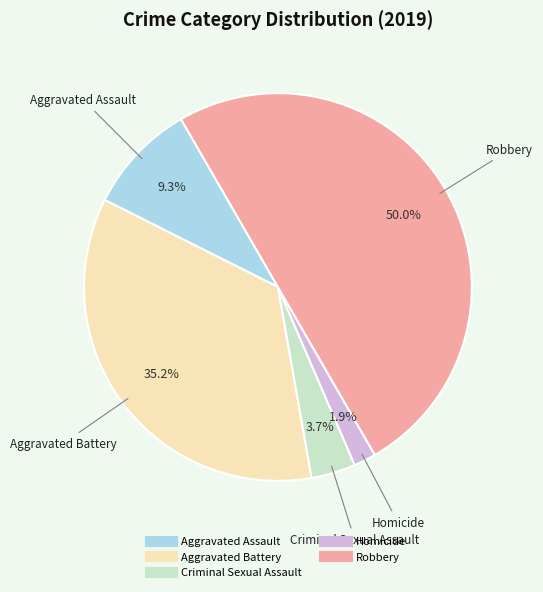

Rank the categories by value from lowest to highest.

Homicide, Criminal Sexual Assault, Aggravated Assault, Aggravated Battery, Robbery